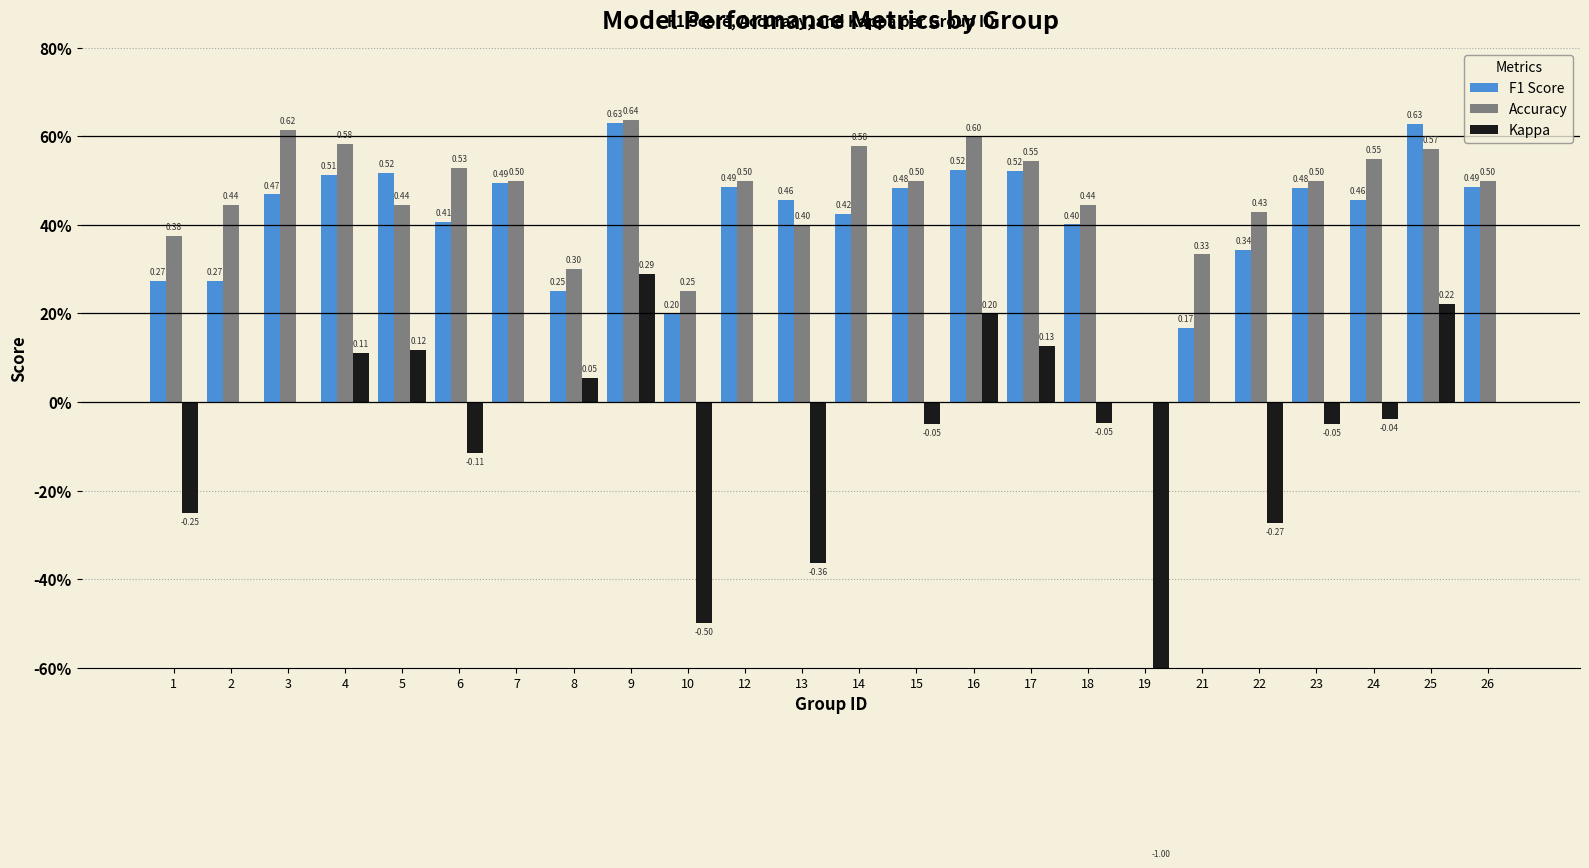

What are all the series names shown in the legend?

F1 Score, Accuracy, Kappa